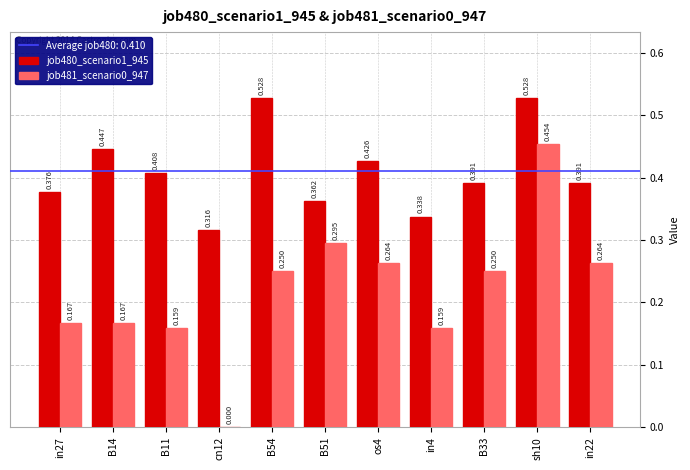

Which series has the largest total across all categories?

job480_scenario1_945